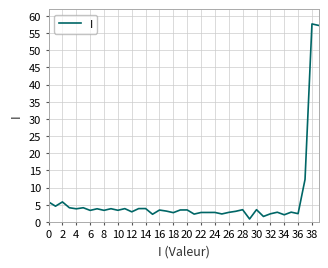

What is the average value?

6.2